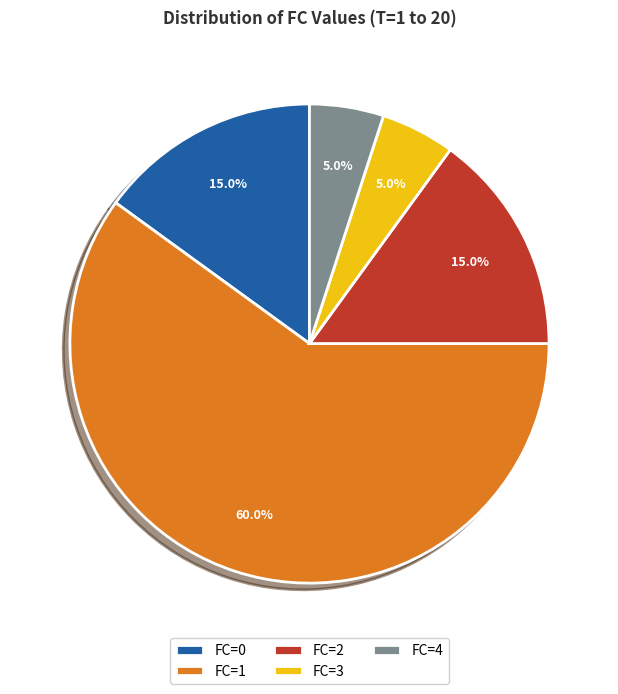

Which has a higher value, FC=0 or FC=1?

FC=1